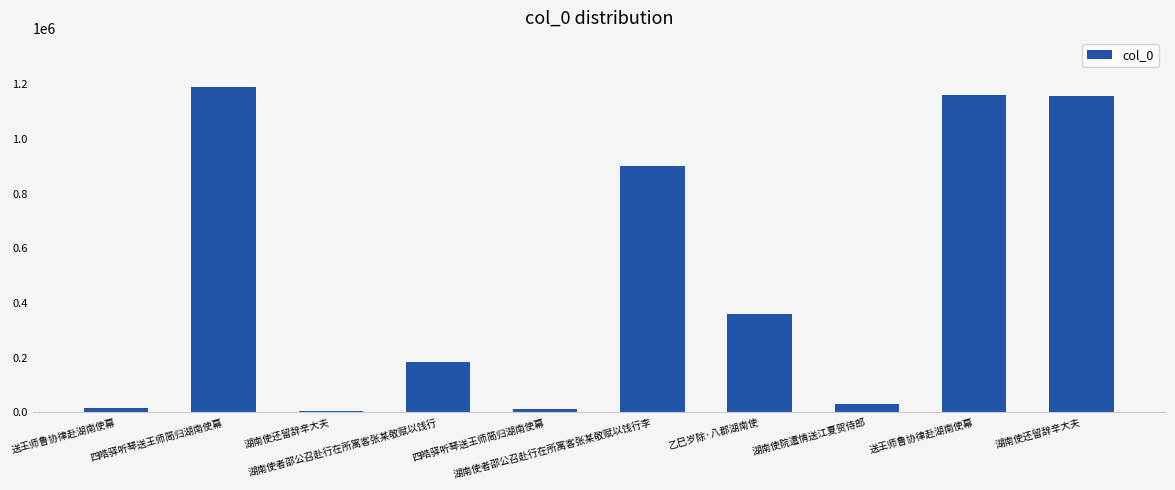

How many values are below 360597?

5